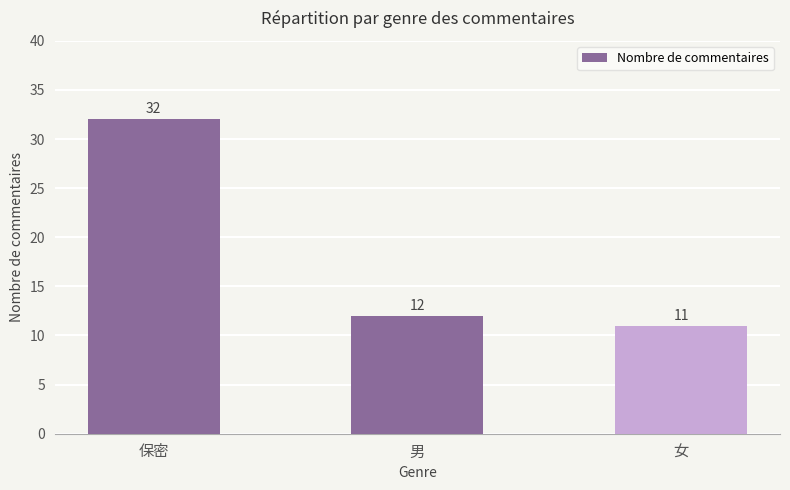

How many values are below 12?

1